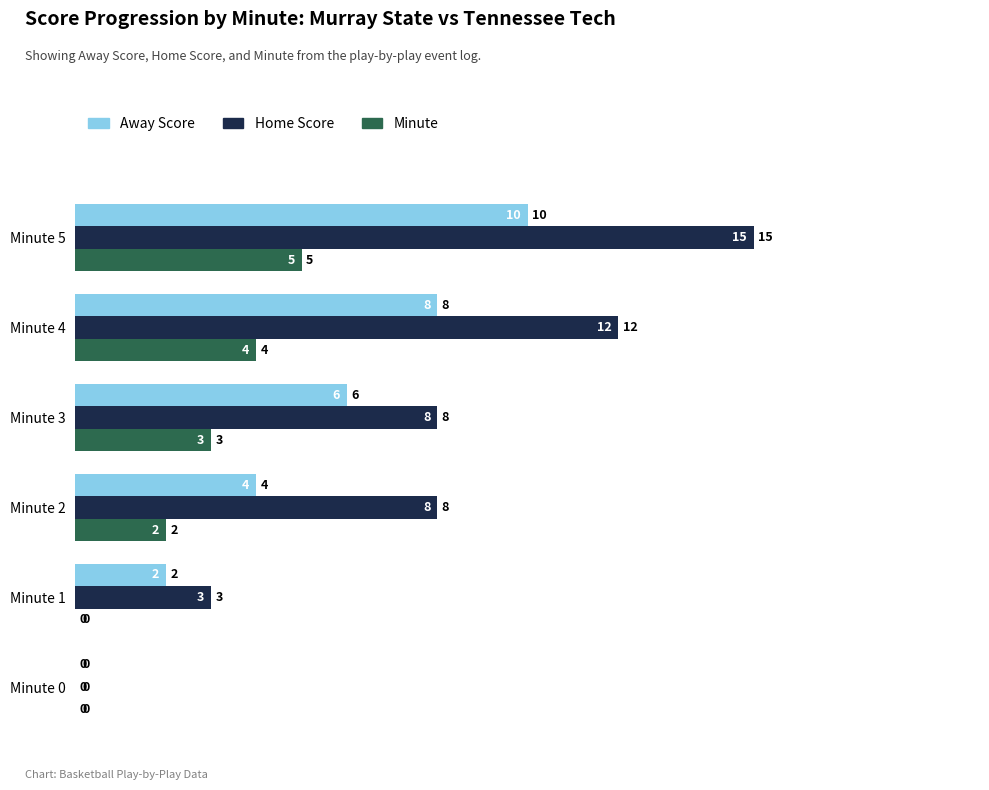

How many distinct data groups are displayed?

3